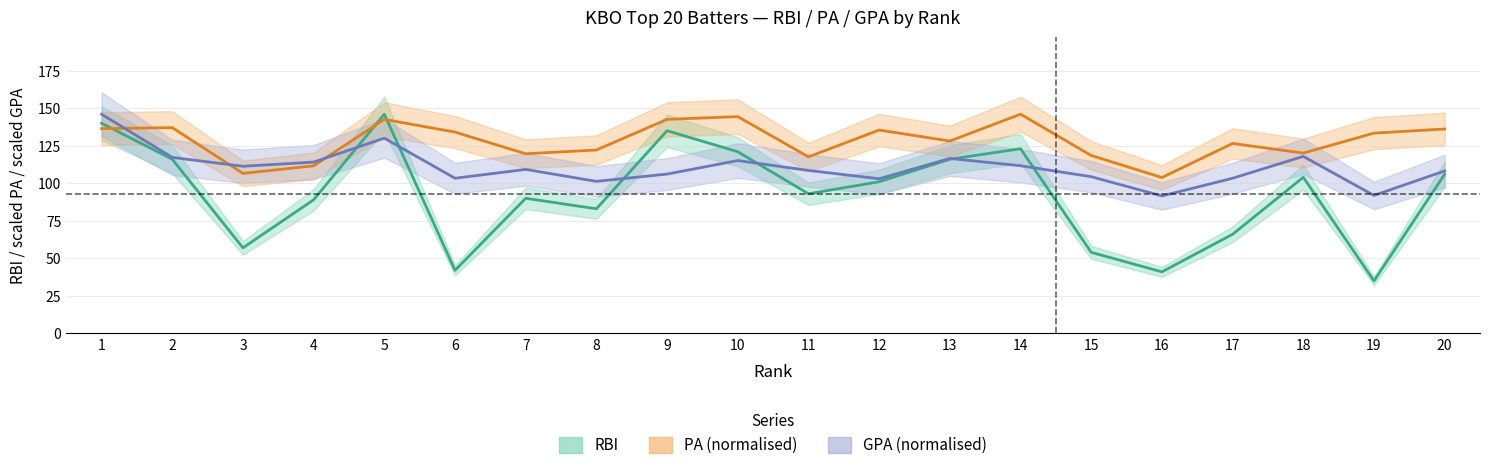

In RBI, how many points are higher than both neighbors (excluding endpoints)?

5